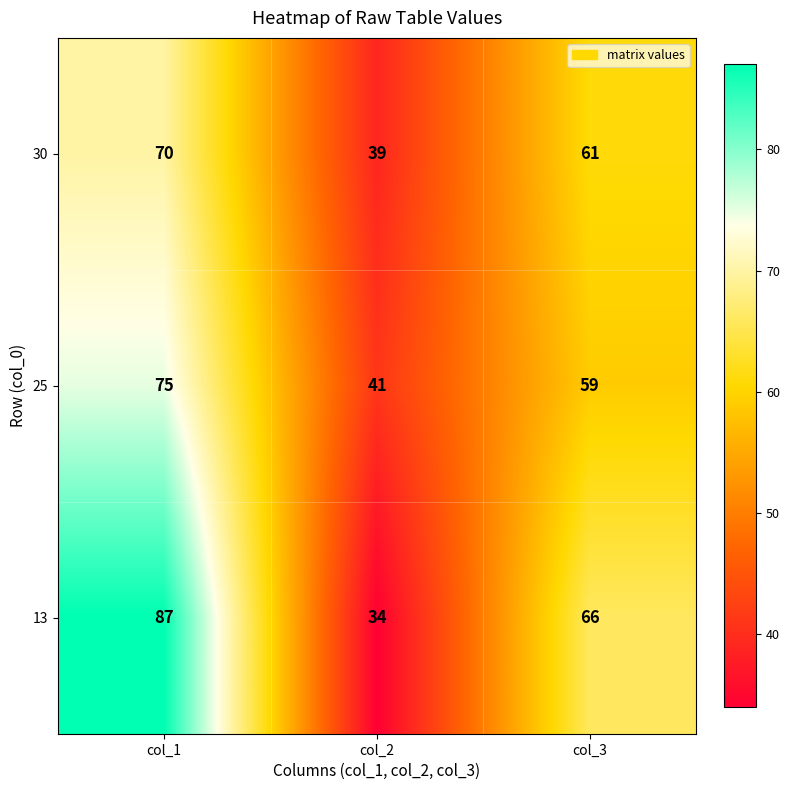

At which label is 13 closest to 60?

col_3